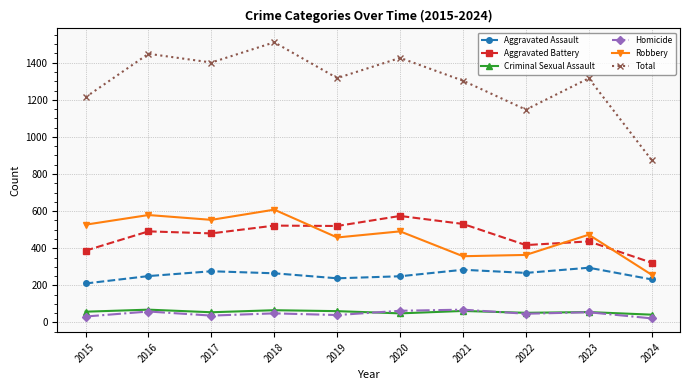

What is the total value across all series at 2018?

3020